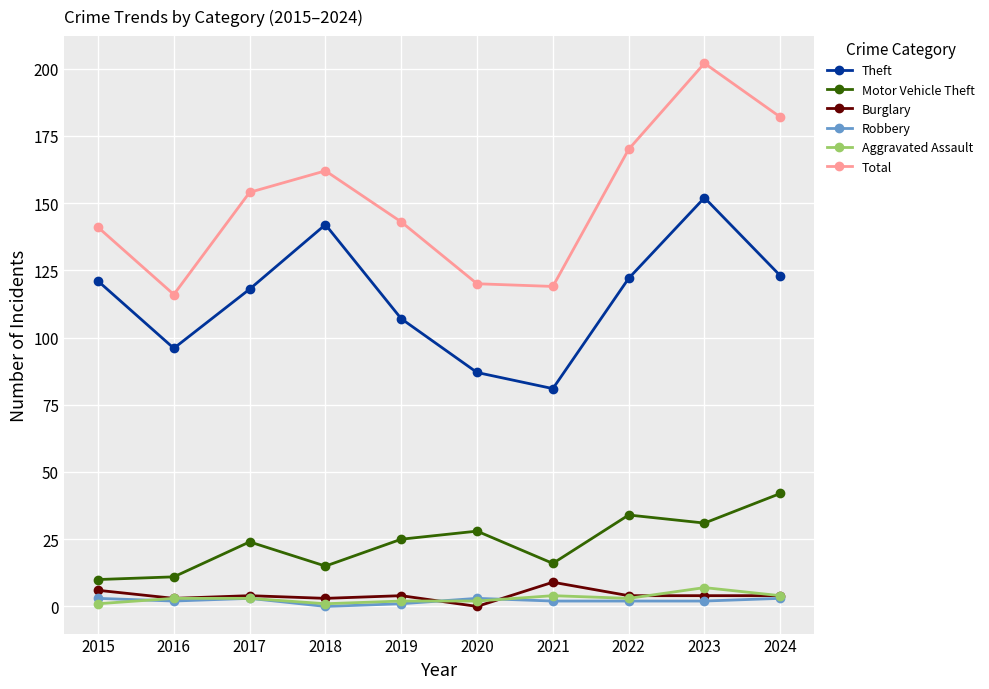

True or false: Aggravated Assault and Total cross at least once.

False